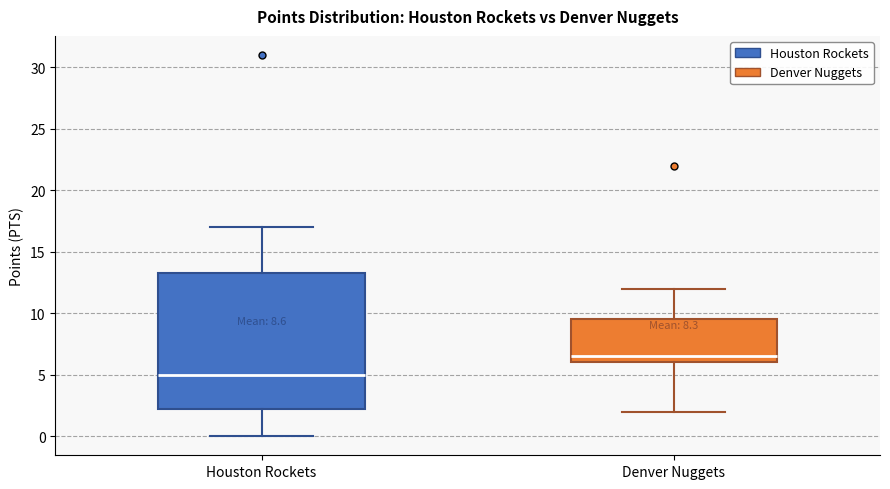

Comparing the boxes themselves (not the whiskers), which one is the tallest?

Houston Rockets